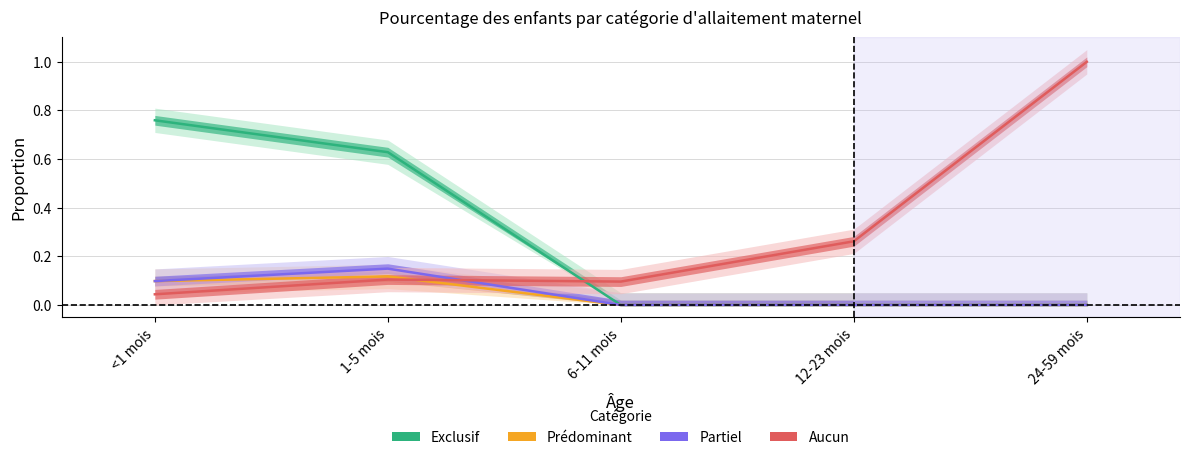

Which series has the largest total across all categories?

Aucun